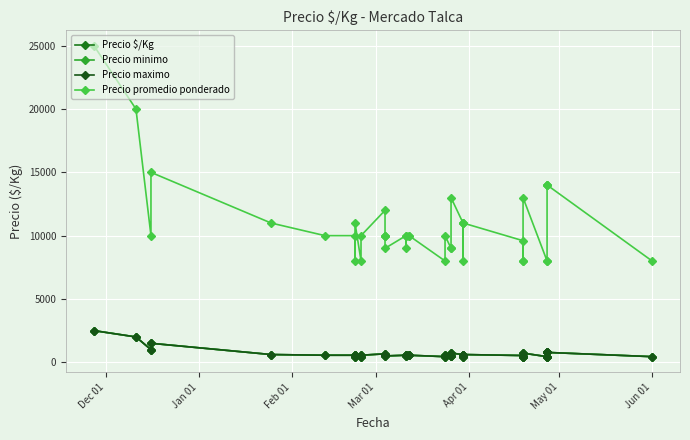

List the series in order of their peak value, highest first.

Precio promedio ponderado, Precio $/Kg, Precio minimo, Precio maximo